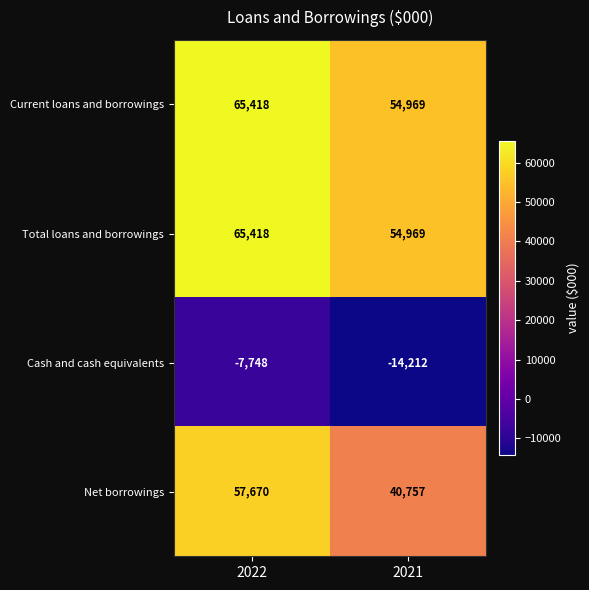

True or false: Net borrowings has a value of 57670 at 2022.

True